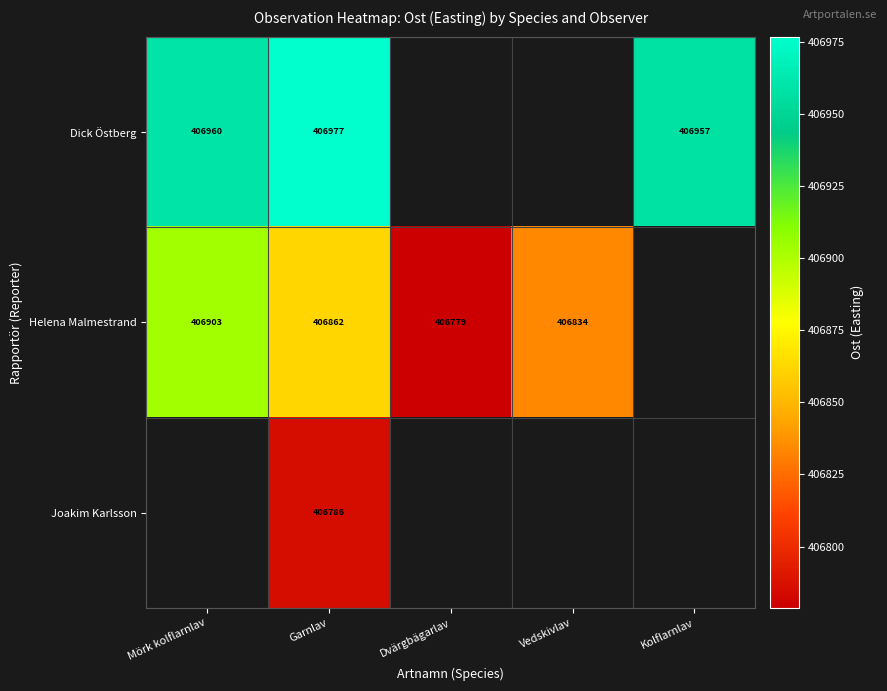

Is the value of Dick Östberg at Kolflarnlav greater than the value of Joakim Karlsson at Garnlav?

Yes